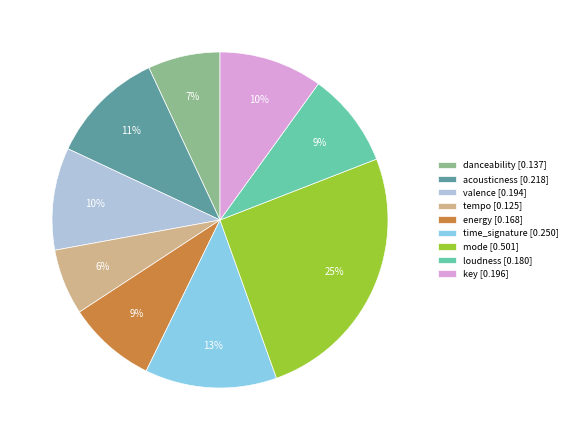

Is the sum of energy [0.168] and time_signature [0.250] greater than half?

No